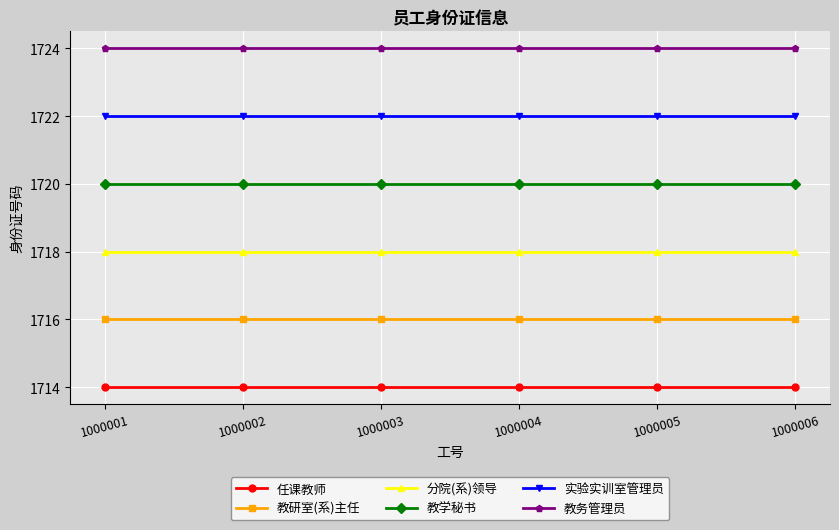

Is the value of 任课教师 at 1000003 greater than the value of 分院(系)领导 at 1000002?

No